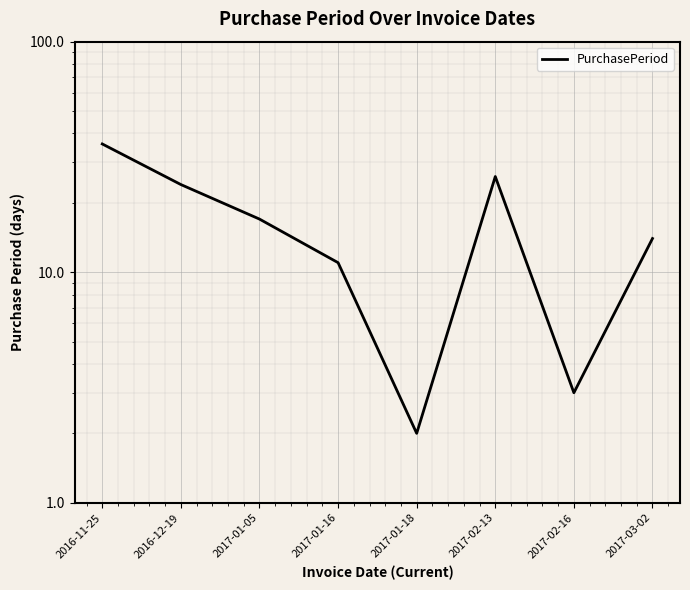

Approximately how many times larger is the value at 2016-12-19 compared to 2017-02-13?

0.9